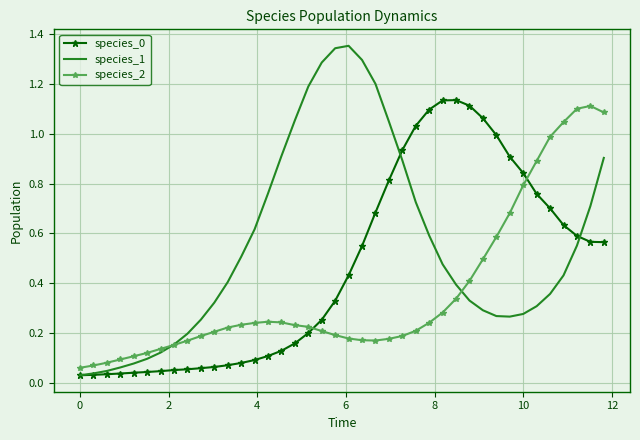

Which series has the largest total across all categories?

species_1